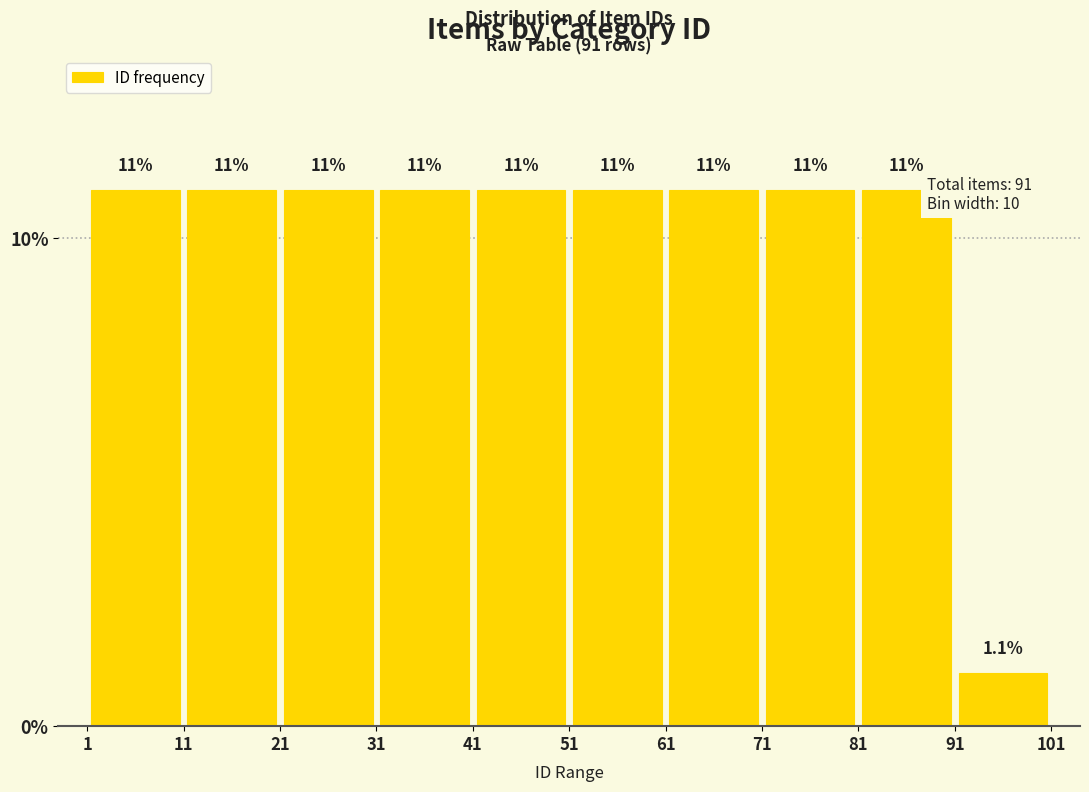

Reading left to right, transcribe this chart: for each bar, give the range it covers on the x-axis and its height.

1 to 11: 11.0
11 to 21: 11.0
21 to 31: 11.0
31 to 41: 11.0
41 to 51: 11.0
51 to 61: 11.0
61 to 71: 11.0
71 to 81: 11.0
81 to 91: 11.0
91 to 101: 1.1